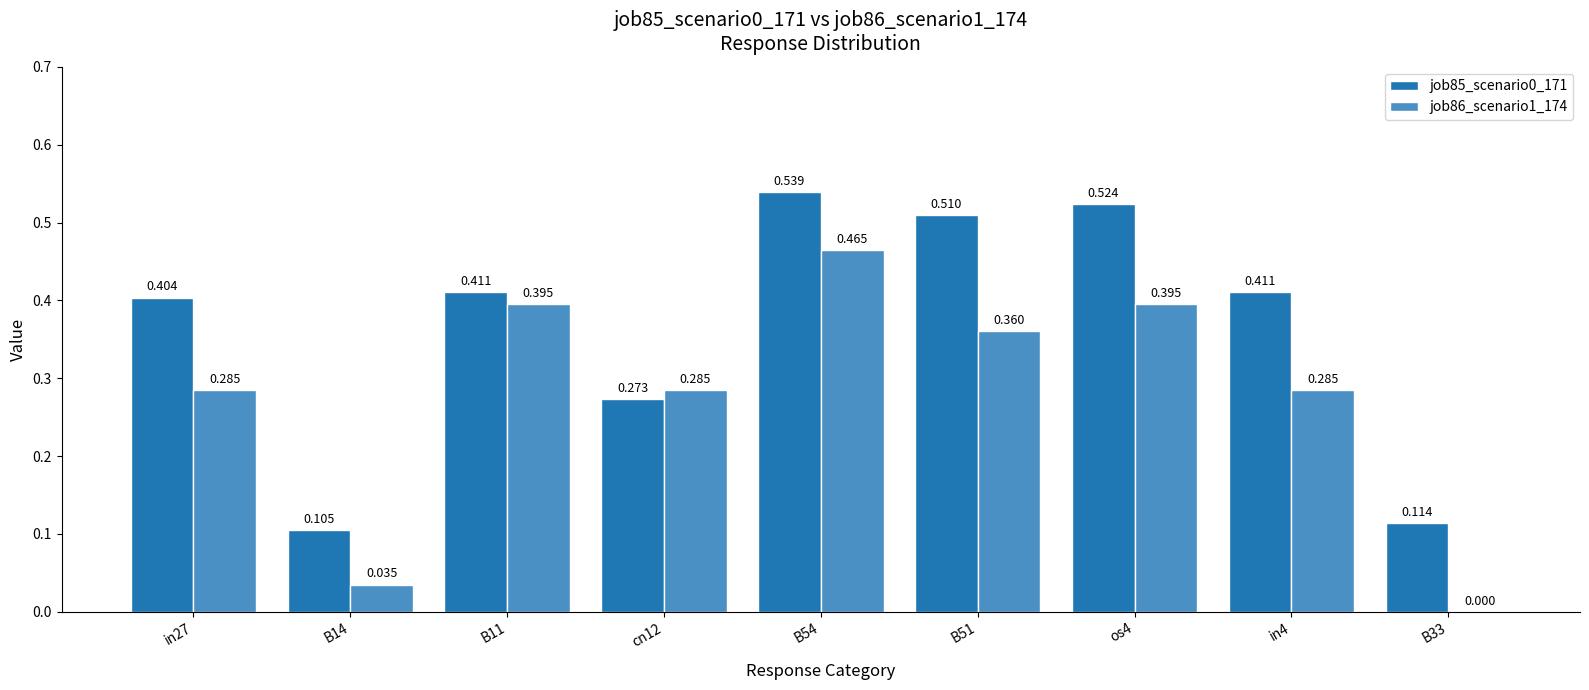

Does the chart contain stacked bars?

No